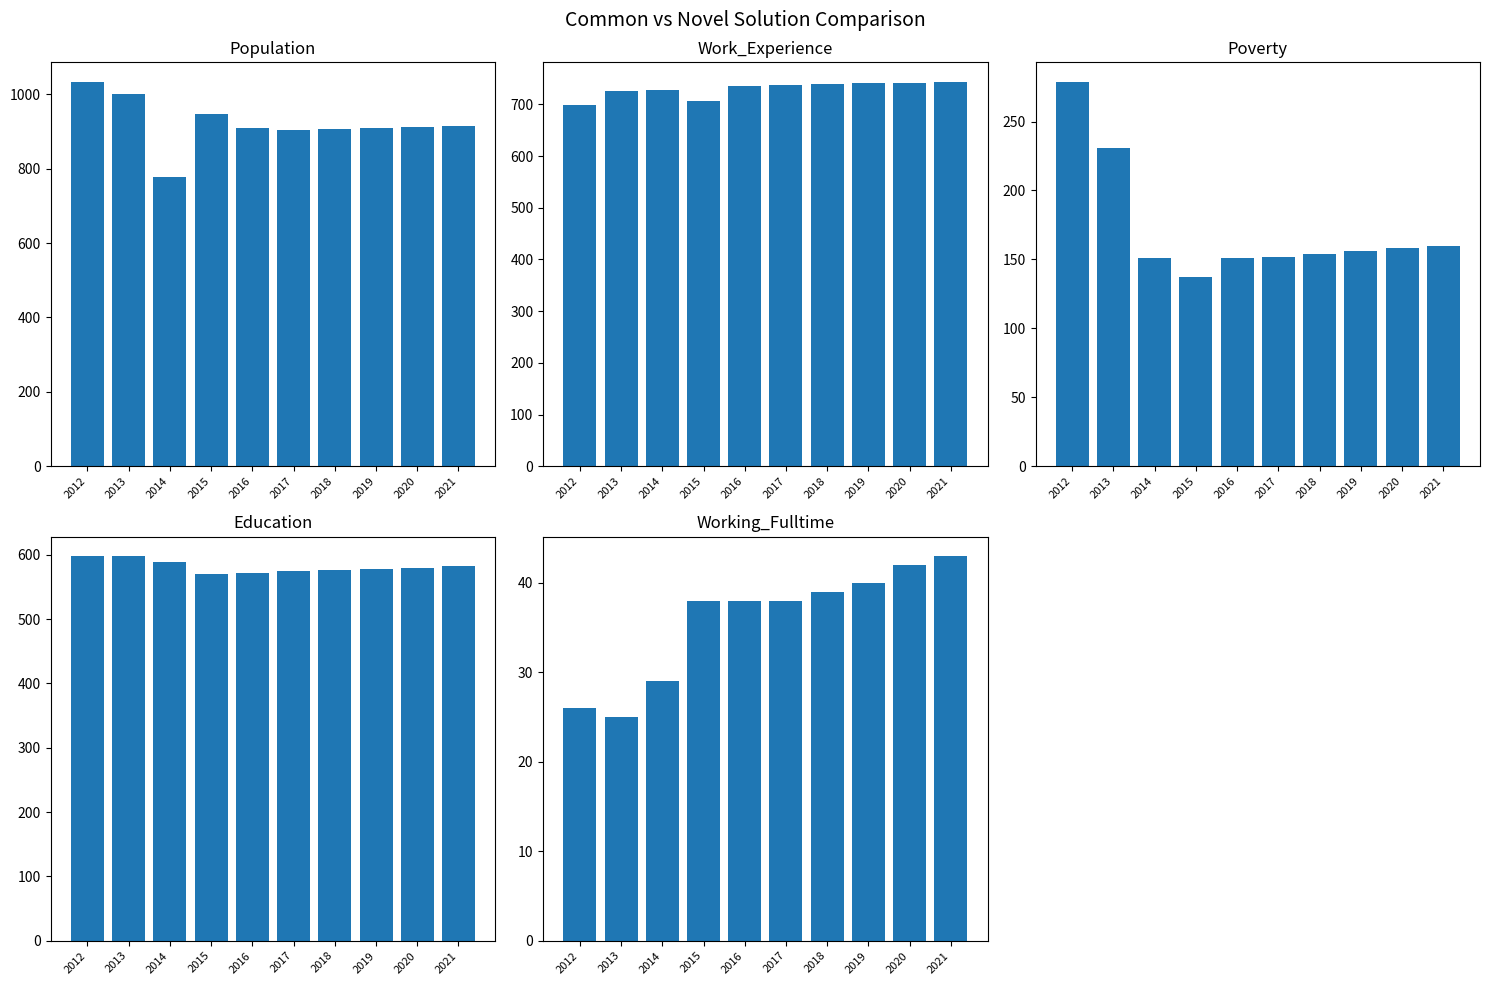

What is the difference between the second highest and second lowest values in the Working_Fulltime series?

16